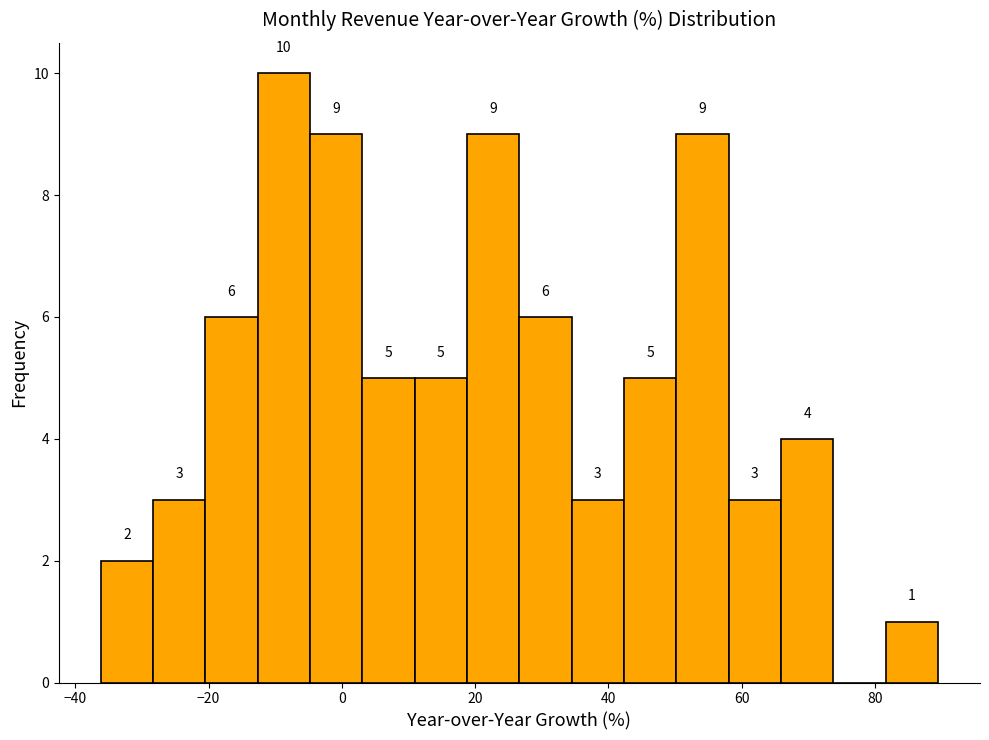

Around what value on the x-axis is the tallest bar? Give the approximate position of its centre, as read against the axis.

-8